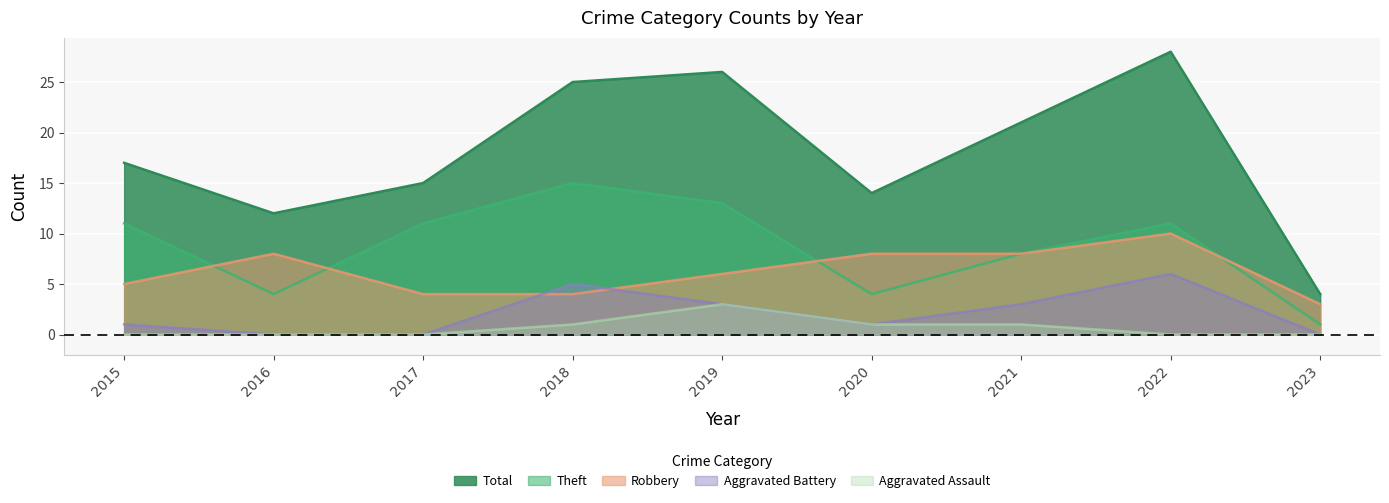

What is the difference between the second highest and second lowest values in the Robbery series?

4